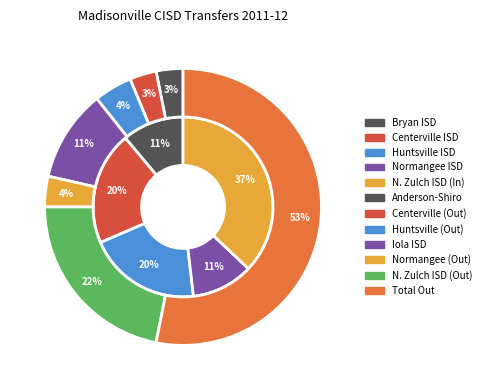

To the nearest percent, what portion does Centerville ISD (145902) represent?

20%